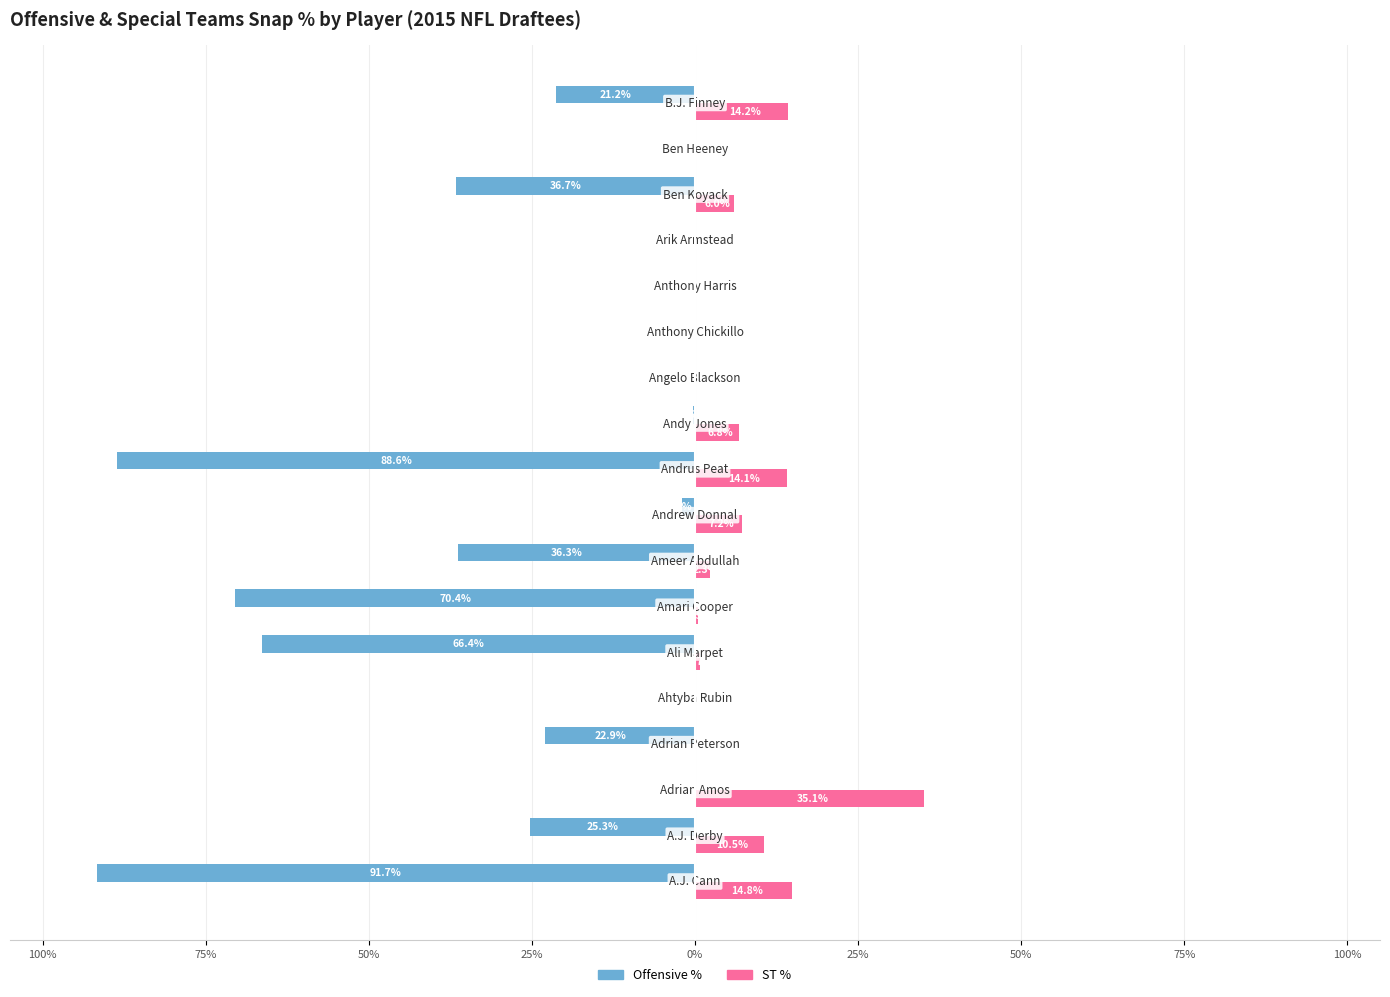

What are all the series names shown in the legend?

Offensive %, ST %